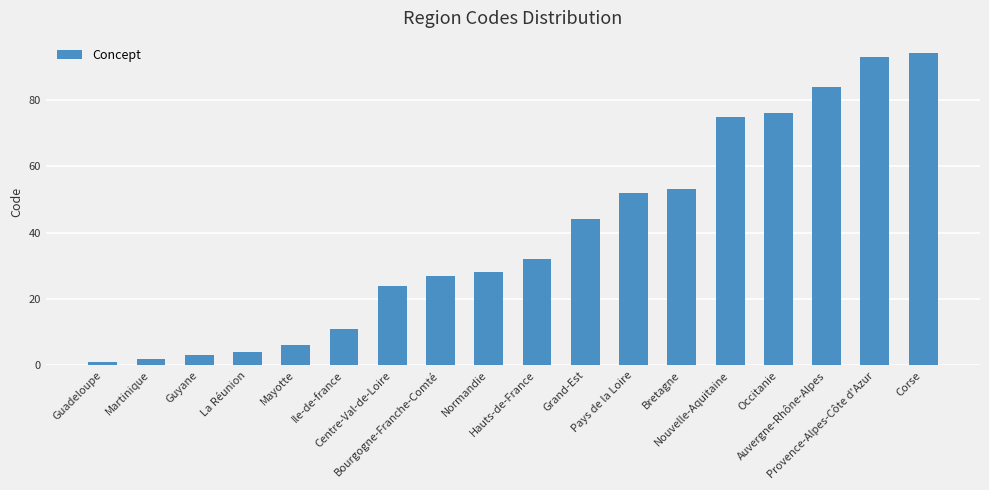

What is the greatest value displayed?

94